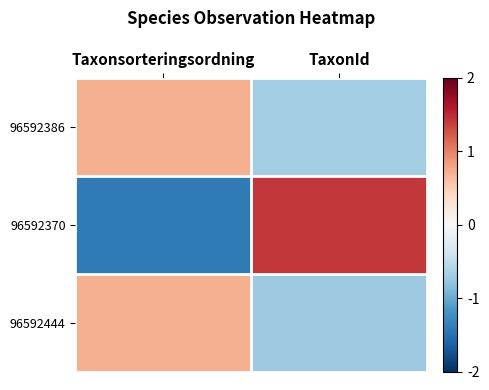

Reading left to right, transcribe all the data shown in this chart.

96592386: Taxonsorteringsordning=0.7	TaxonId=-0.7
96592370: Taxonsorteringsordning=-1.4	TaxonId=1.4
96592444: Taxonsorteringsordning=0.7	TaxonId=-0.7